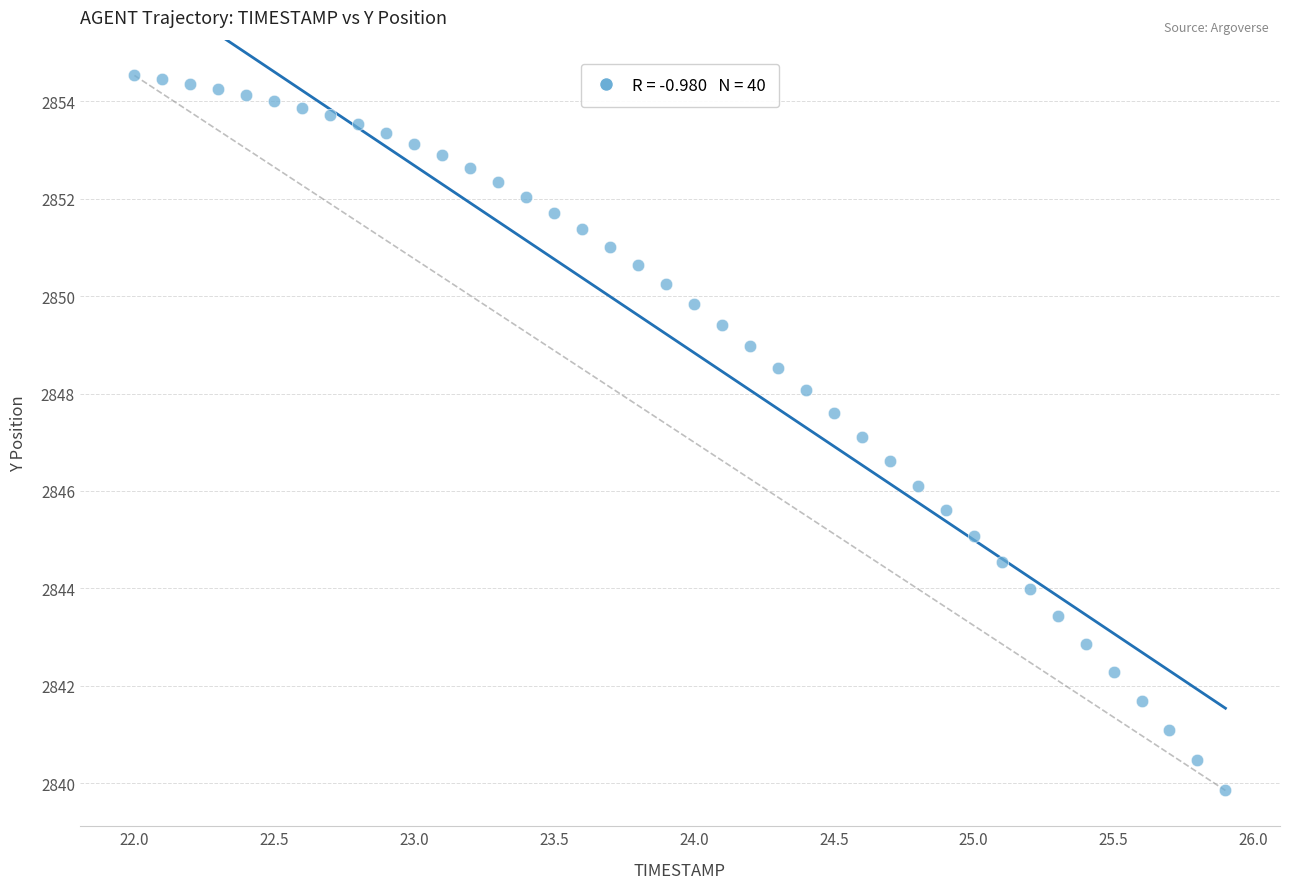

What is the range of Y values (max minus min)?

14.7